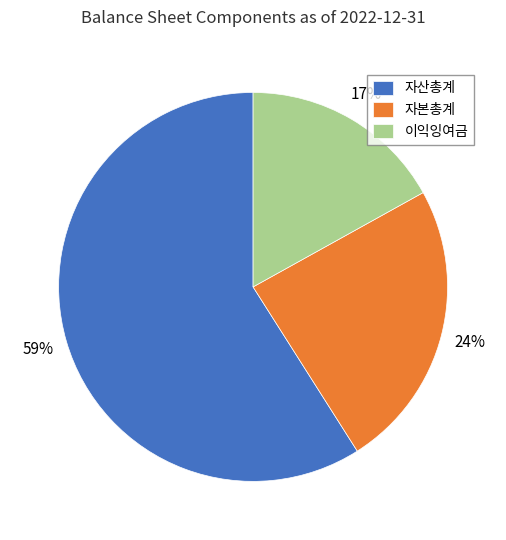

Does 자본총계 represent more than half of the total?

No